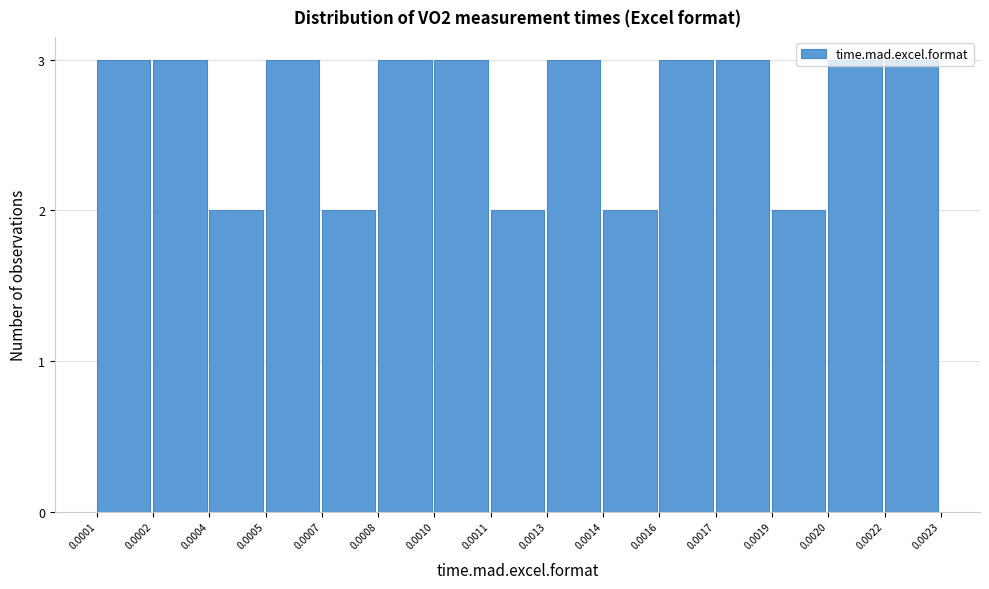

What is the sum of all values?

40